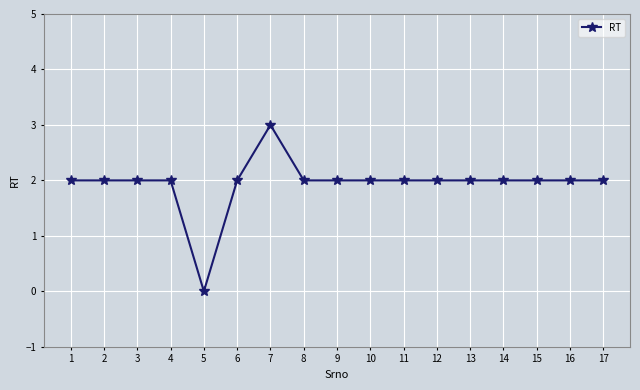

What is the average value?

2